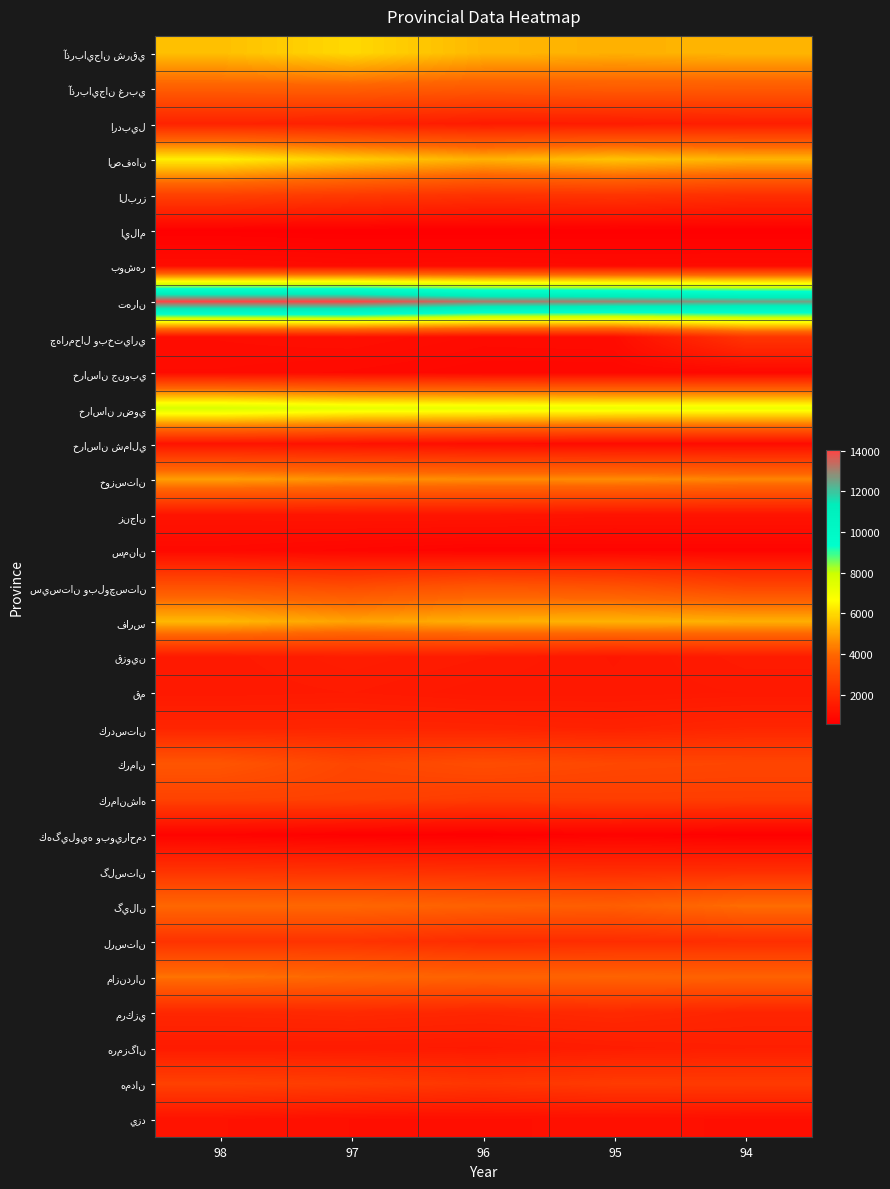

Which series changed the most between 96 and 95?

اصفهان